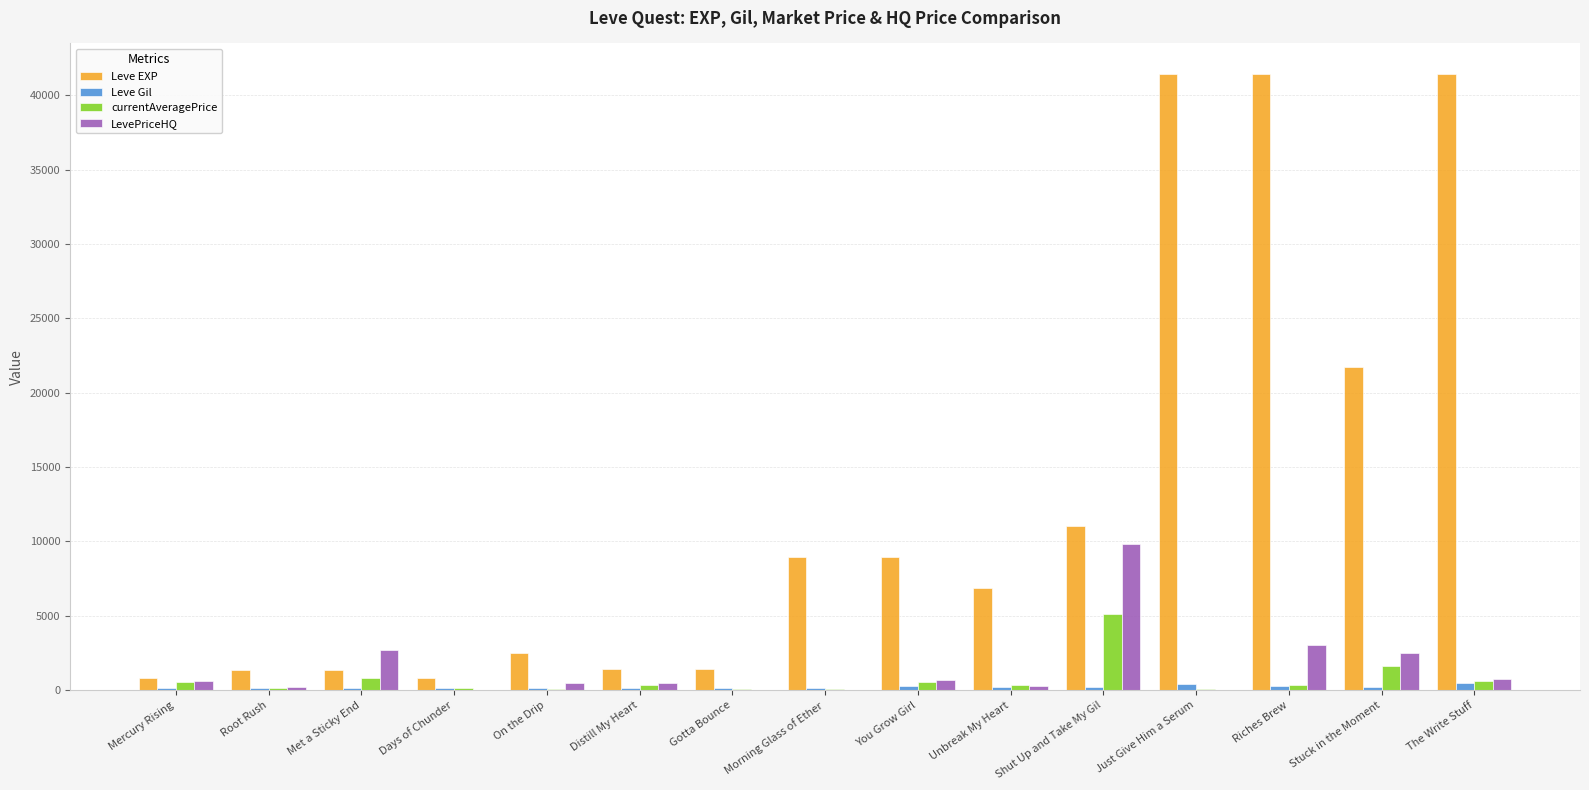

Is it true that Leve Gil equals 440.0 at The Write Stuff?

True